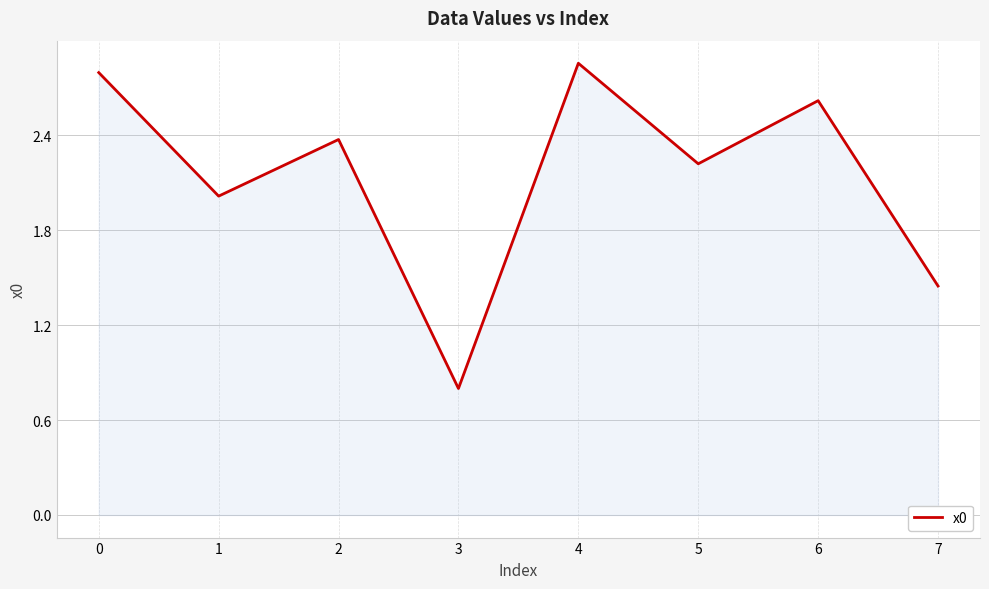

What is the sum of all values?

17.1